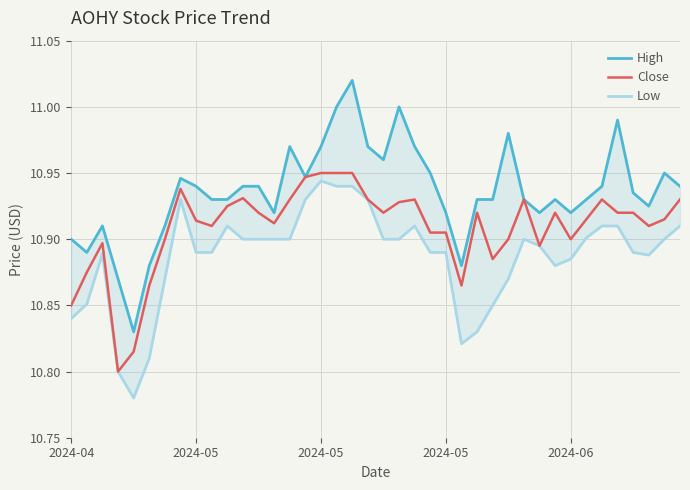

What is the value of the High point at the 15th from the left?

11.0